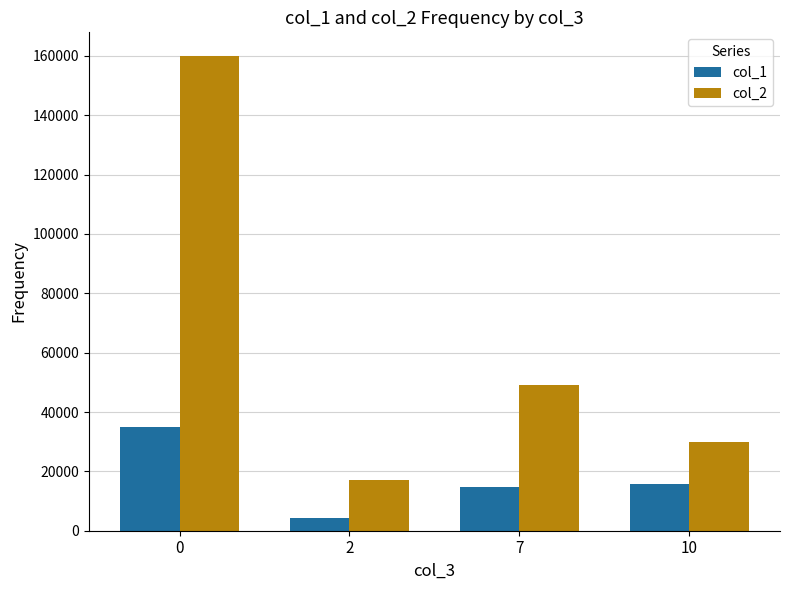

Which category has the lowest value across all series?

2